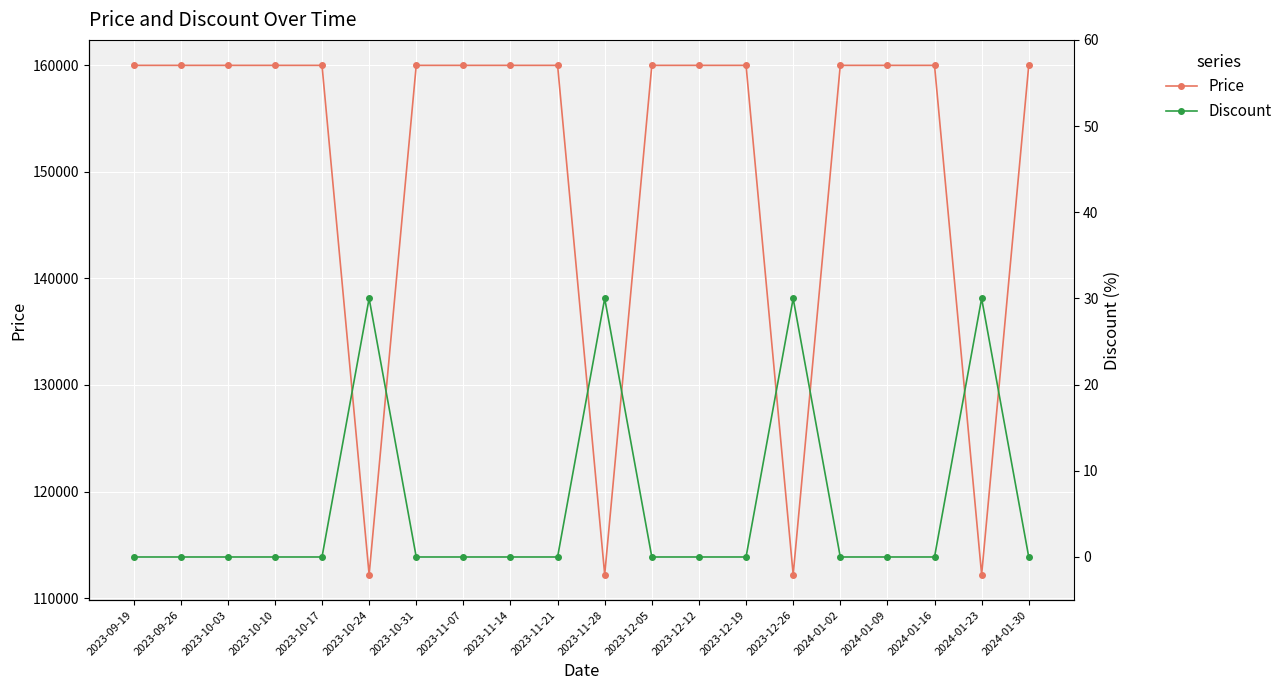

How many values in the Discount series exceed 0?

4